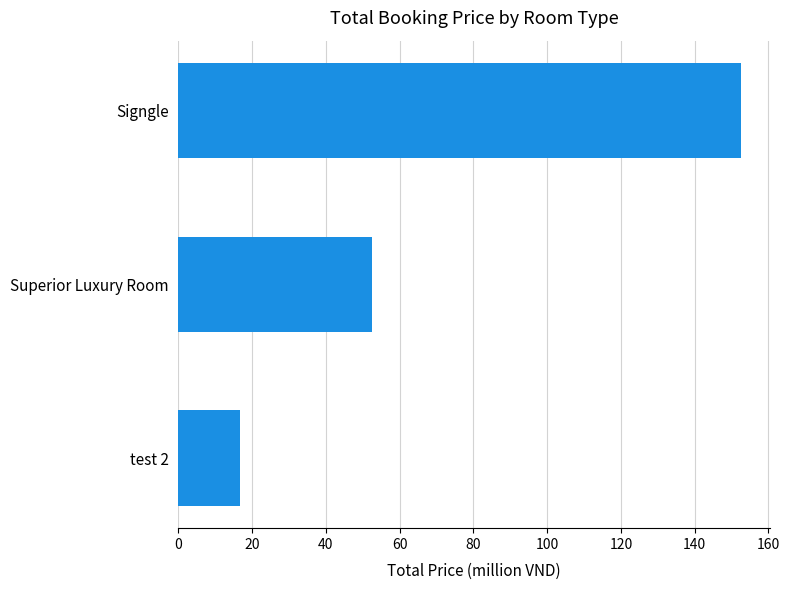

What is the sum of the values at test 2 and Signgle?

169.5